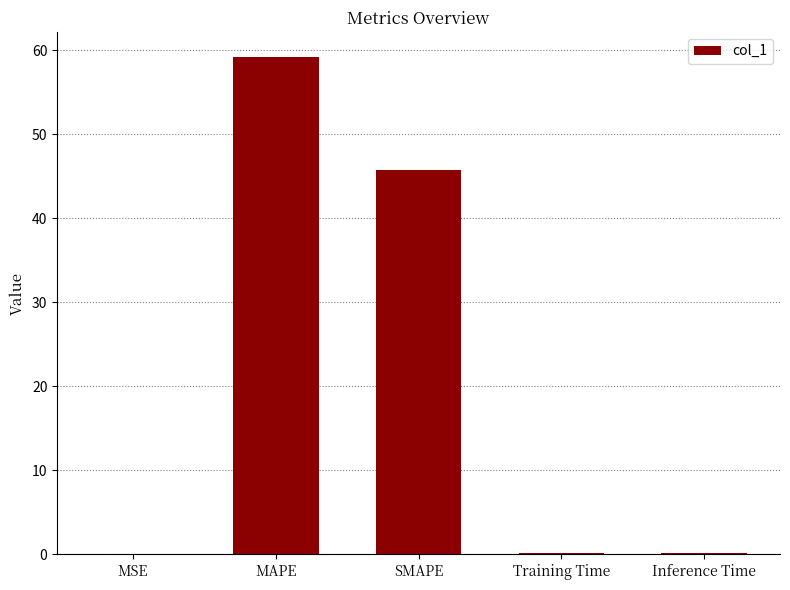

What is the change in value from MAPE to Inference Time?

-59.1